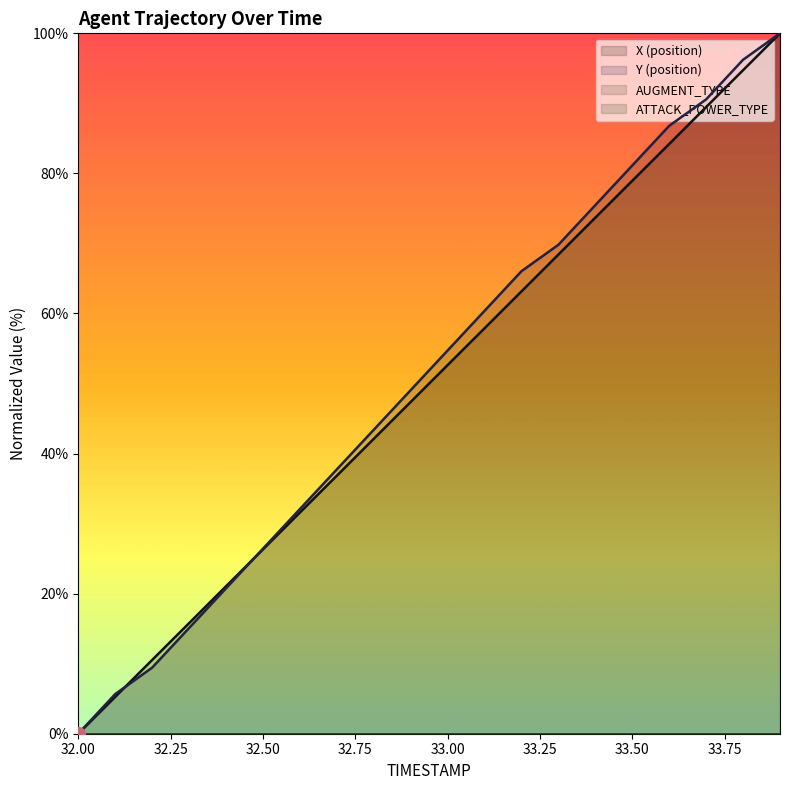

What is the highest value of the X (position) series?

100.0